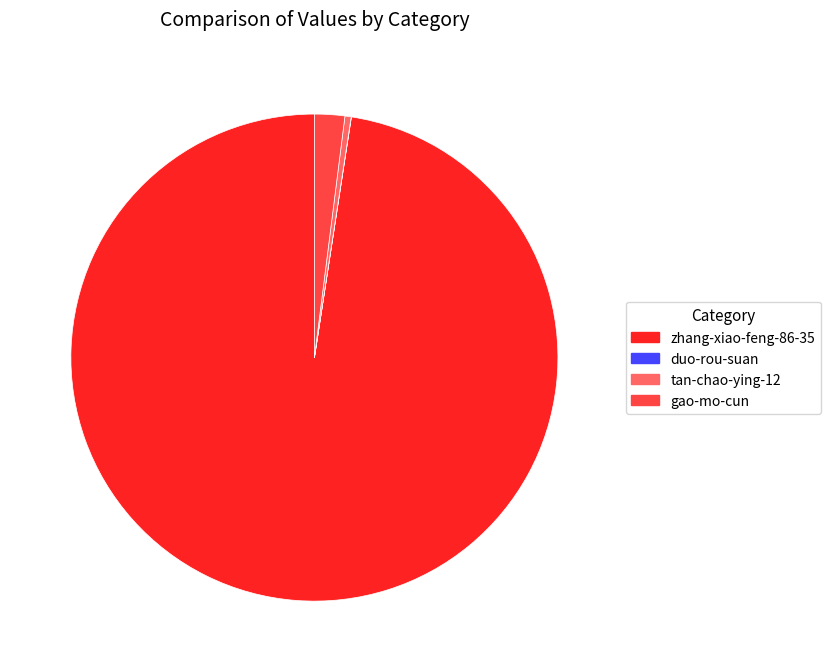

Does any single category account for the majority?

Yes